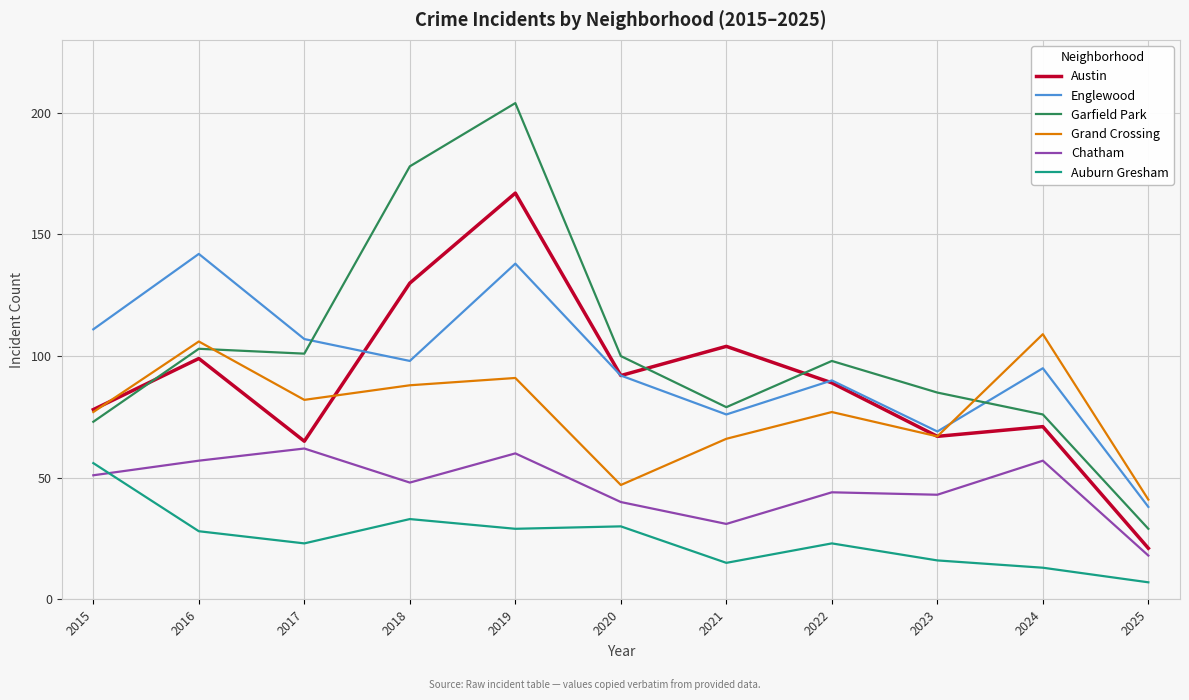

At which category does Englewood reach its first local valley?

2018